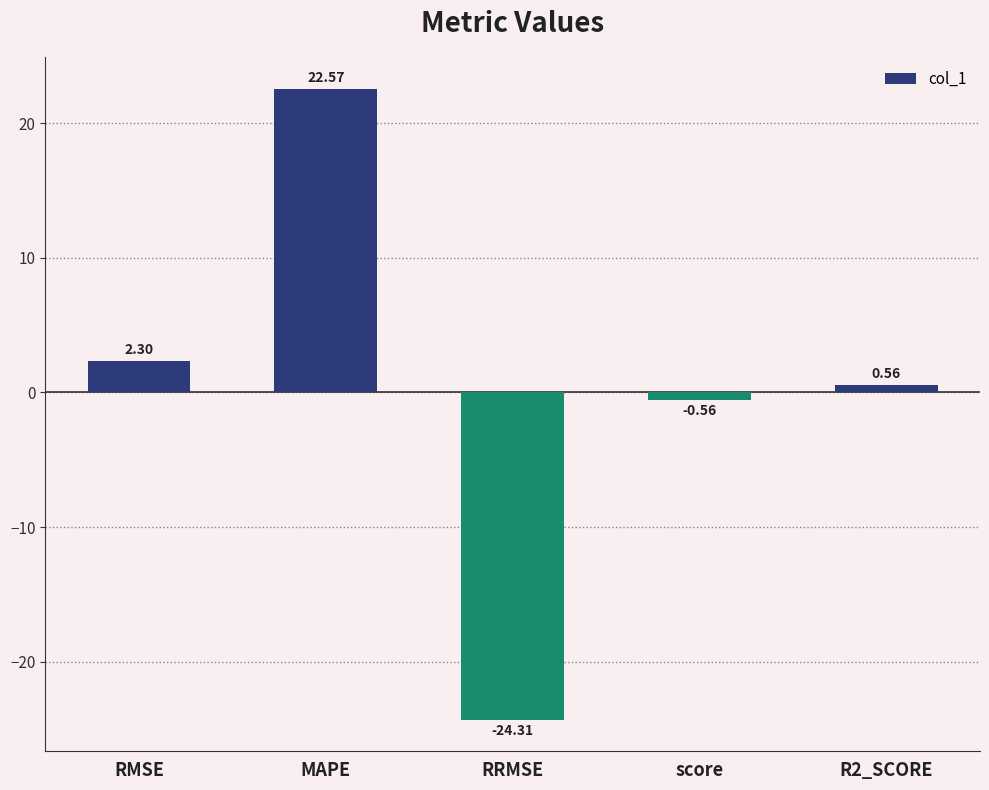

Are the bars grouped side by side (vs. stacked)?

No